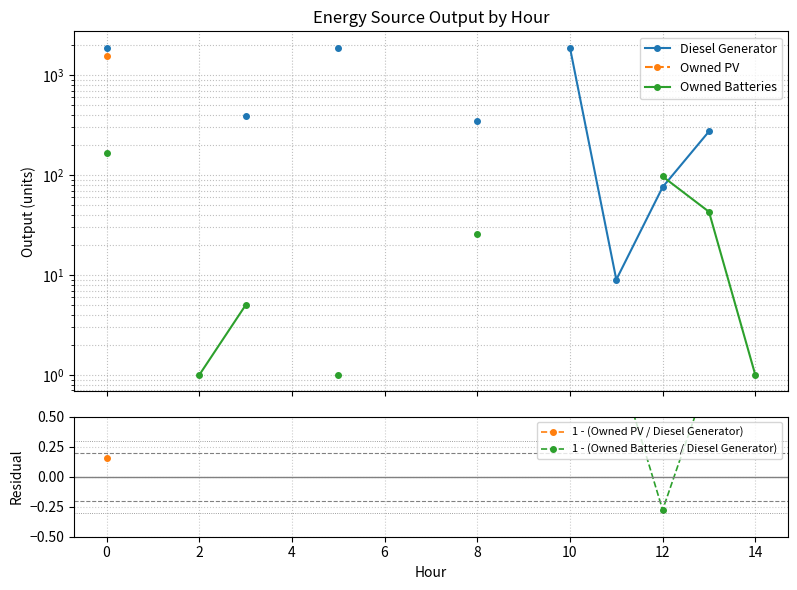

Rank the series by their maximum value, from highest to lowest.

Diesel Generator, Owned PV, Owned Batteries, 1 - (Owned PV / Diesel Generator), 1 - (Owned Batteries / Diesel Generator)